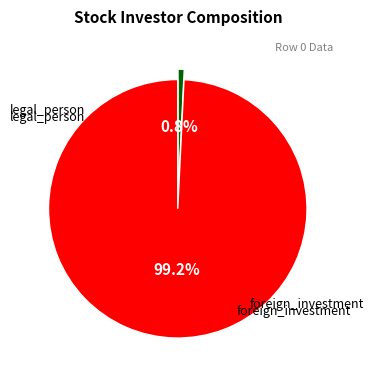

Is there a majority slice in this chart?

Yes